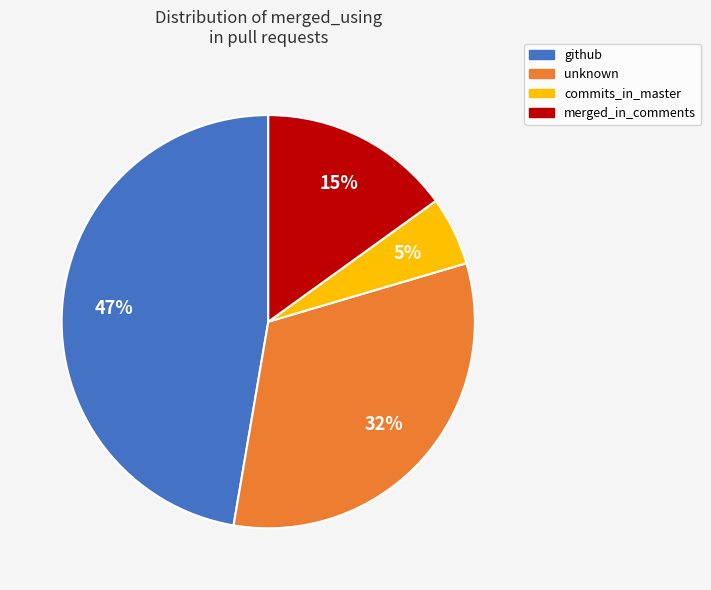

Between github and merged_in_comments, which is larger?

github